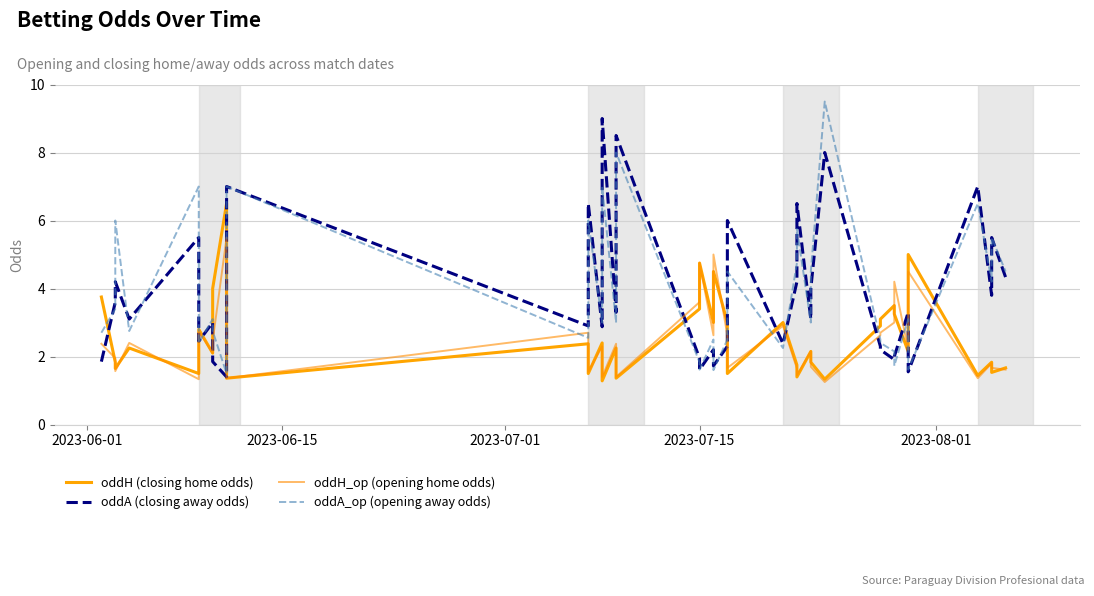

Reading right to left, list all the values displayed in this chart.

oddH (closing home odds): 1.7	1.5	1.8	1.4	5.0	2.1	3.2	3.5	3.1	2.9	1.3	1.8	2.1	1.4	1.8	3.0	1.5	3.0	4.5	3.0	4.8	3.4	1.4	2.2	1.3	2.4	1.5	2.4	1.4	6.5	4.0	2.3	2.3	2.1	2.8	1.5	2.2	1.6	1.8	3.8
oddA (closing away odds): 4.3	5.5	3.8	7.0	1.6	3.3	2.0	1.9	2.2	2.3	8.0	4.0	3.1	6.5	4.2	2.4	6.0	2.3	1.7	2.2	1.6	1.9	8.5	3.3	9.0	2.9	6.5	2.9	7.0	1.4	1.9	2.8	2.8	3.0	2.5	5.5	3.1	4.2	3.6	1.9
oddH_op (opening home odds): 1.6	1.7	1.8	1.4	4.5	2.2	4.2	3.0	2.7	2.6	1.2	1.7	2.1	1.4	1.6	2.9	1.7	2.6	5.0	2.6	4.8	3.6	1.4	2.4	1.4	2.3	1.6	2.7	1.4	5.5	2.5	2.3	2.3	2.1	2.8	1.3	2.4	1.6	1.9	2.4
oddA_op (opening away odds): 4.5	5.5	4.2	6.5	1.6	3.1	1.7	2.1	2.4	2.5	9.5	4.5	3.0	5.8	4.8	2.2	4.5	2.5	1.6	2.5	1.6	1.8	8.0	3.0	7.0	3.0	6.0	2.5	7.0	1.5	2.8	2.8	2.8	3.1	2.4	7.0	2.8	6.0	3.4	2.7